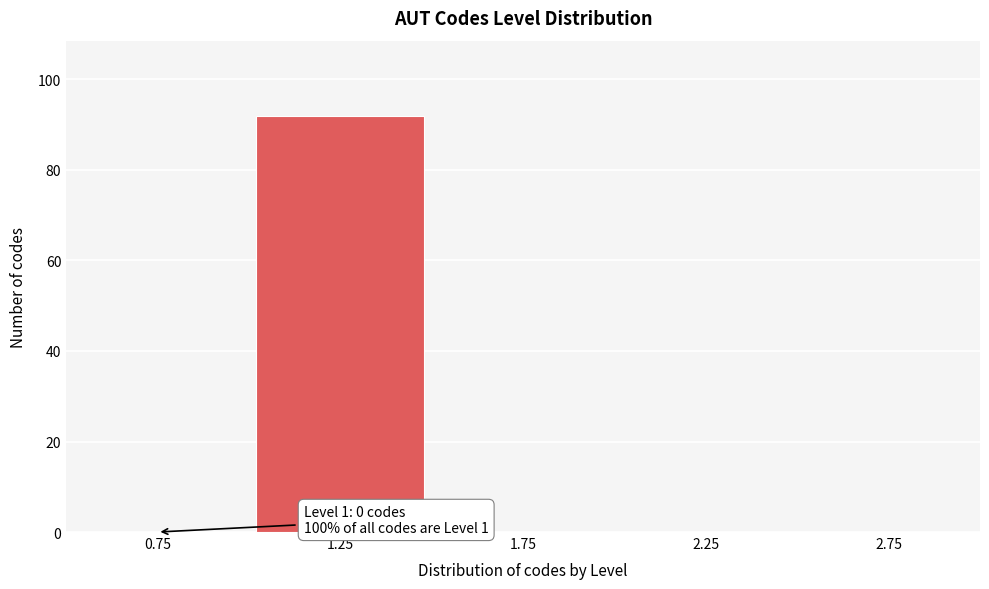

Which range on the x-axis has the tallest bar?

1.0 to 1.5